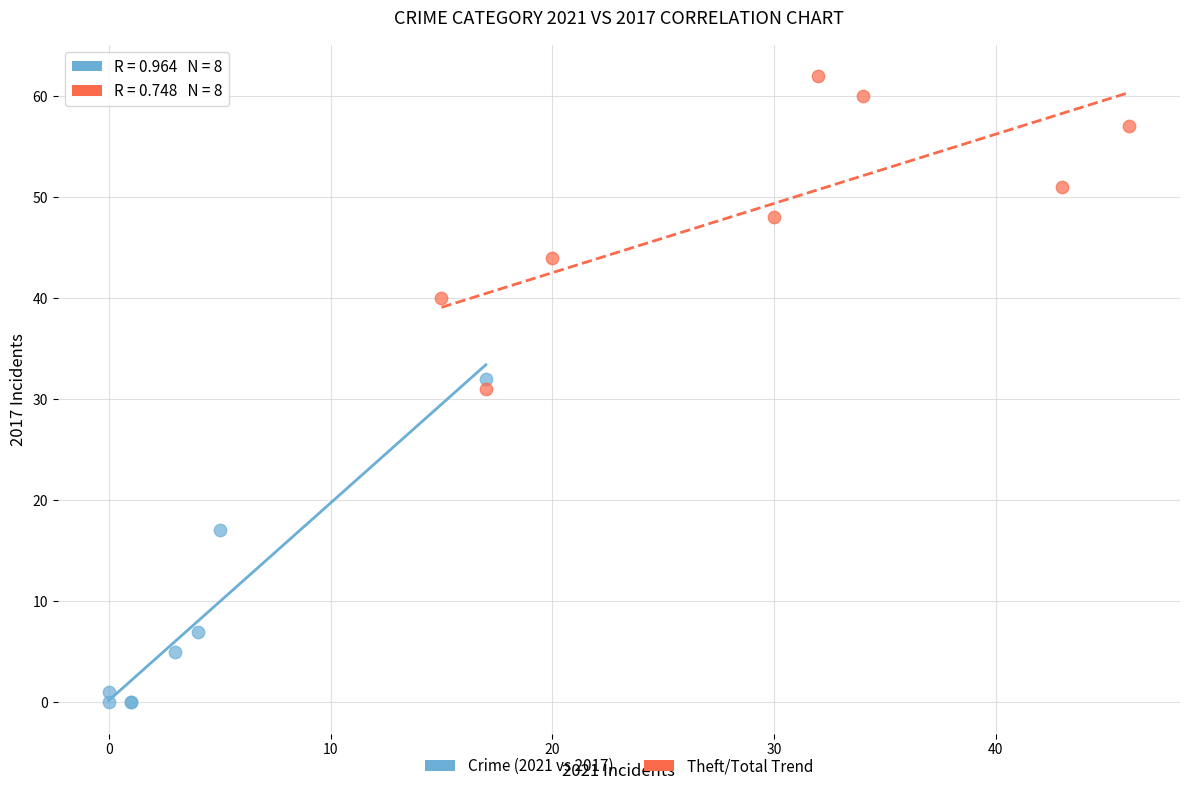

Which series reaches the minimum Y coordinate?

Crime (2021 vs 2017)